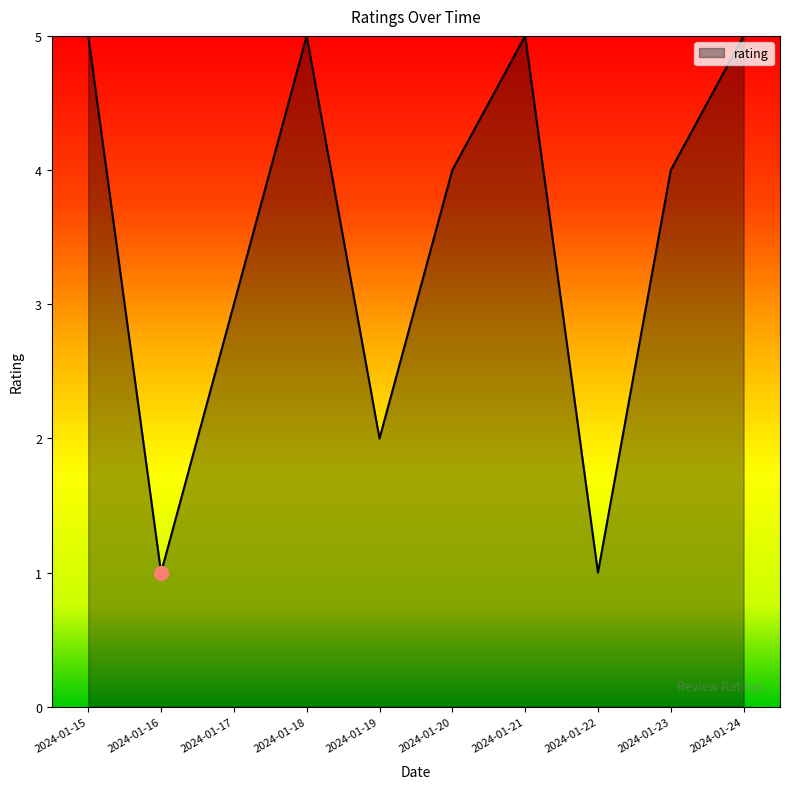

How many lines are shown in the chart?

1